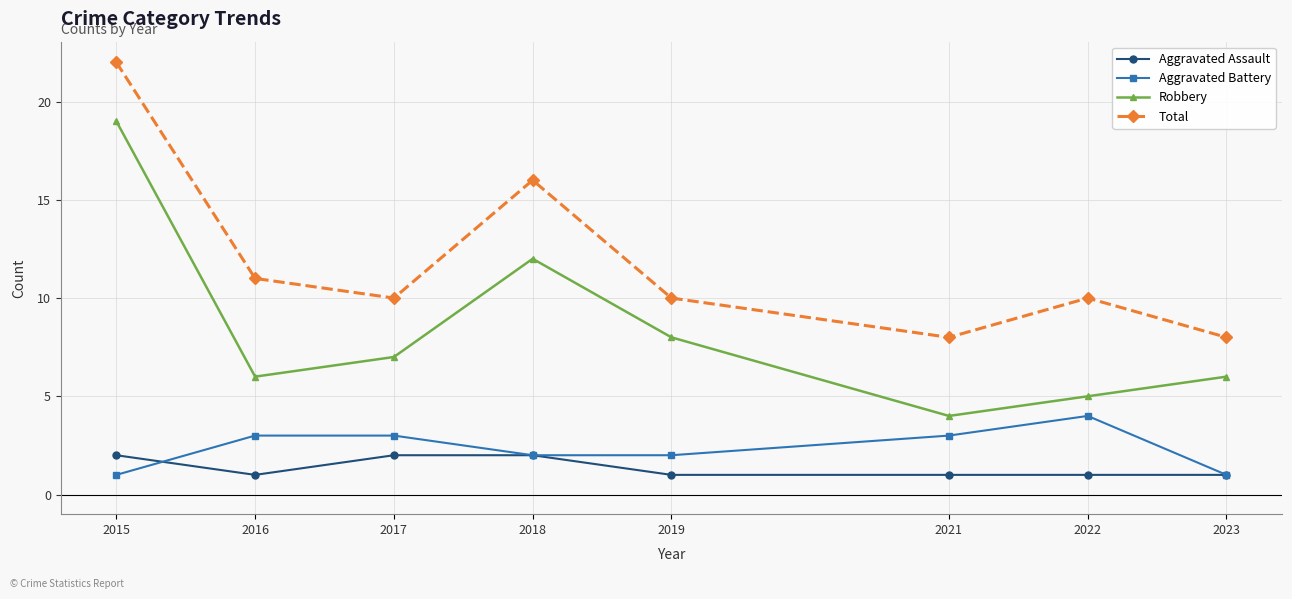

What is the difference between the maximum and minimum values in the Aggravated Assault series?

1